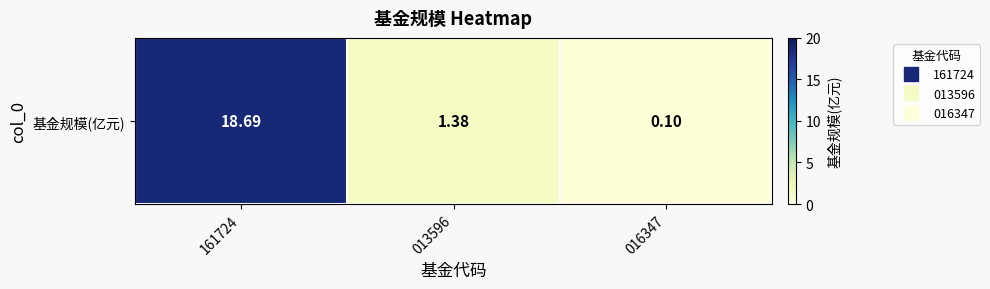

How many data points does each series have?

3